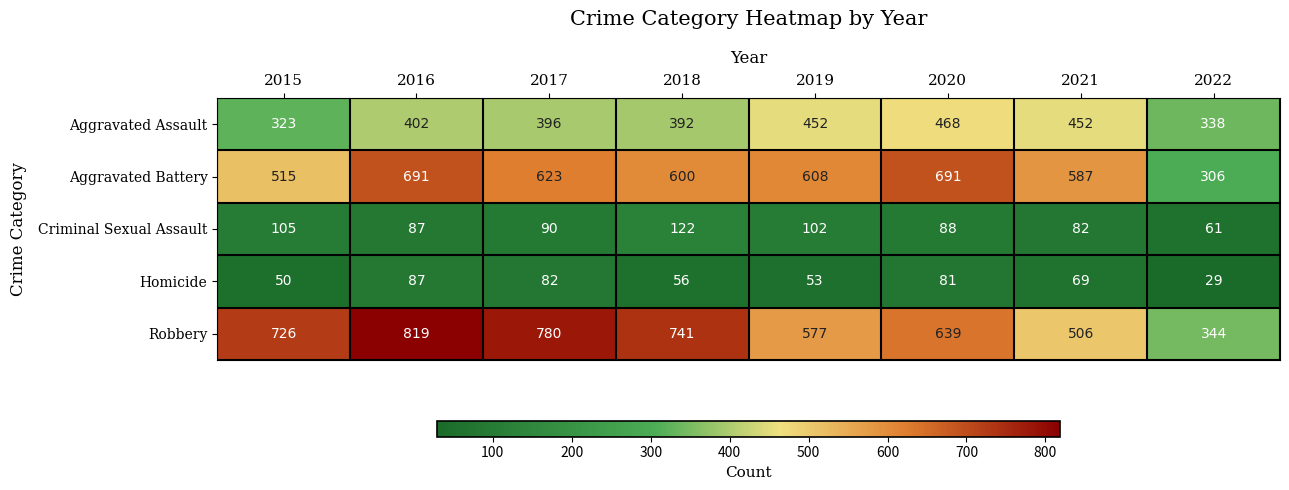

Is it true that Aggravated Battery equals 896 at 2015?

False